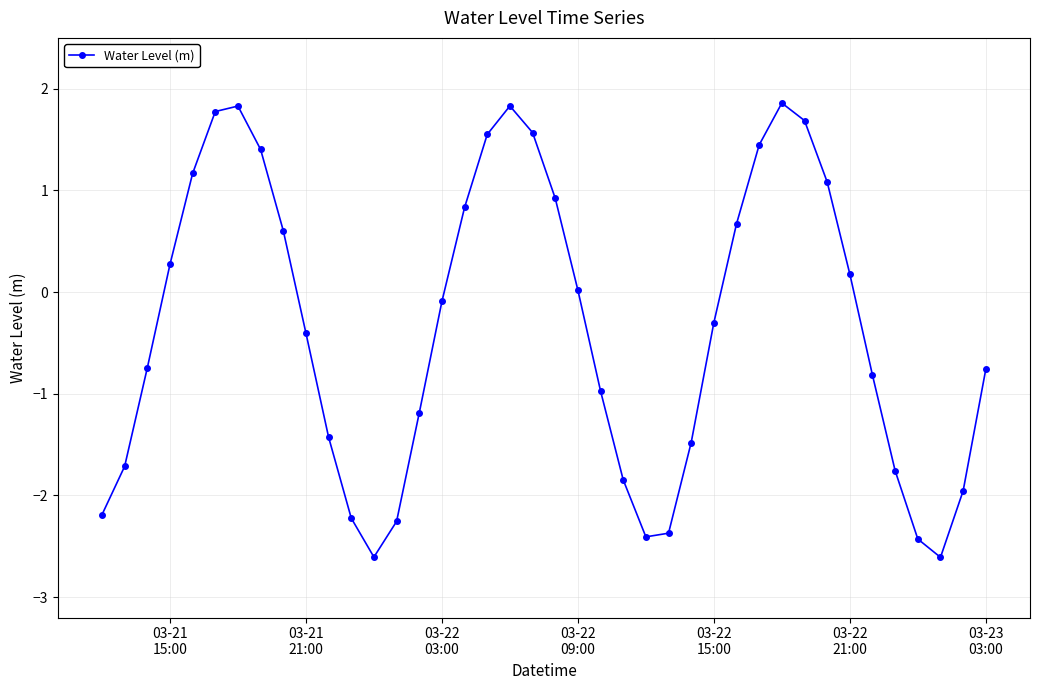

What is the minimum value shown in the chart?

-2.6